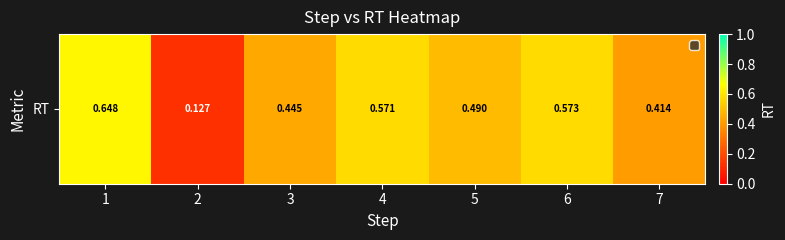

What is the difference between the maximum and minimum values?

0.5